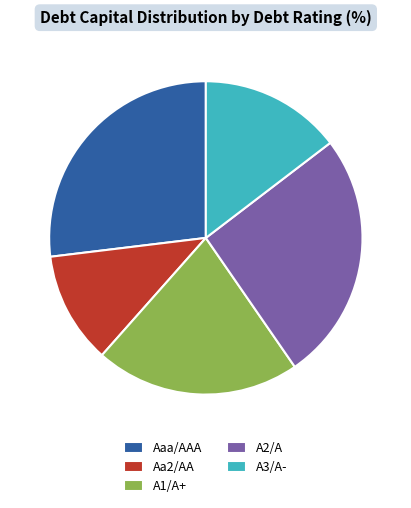

Rank the categories by value from lowest to highest.

Aa2/AA, A3/A-, A1/A+, A2/A, Aaa/AAA